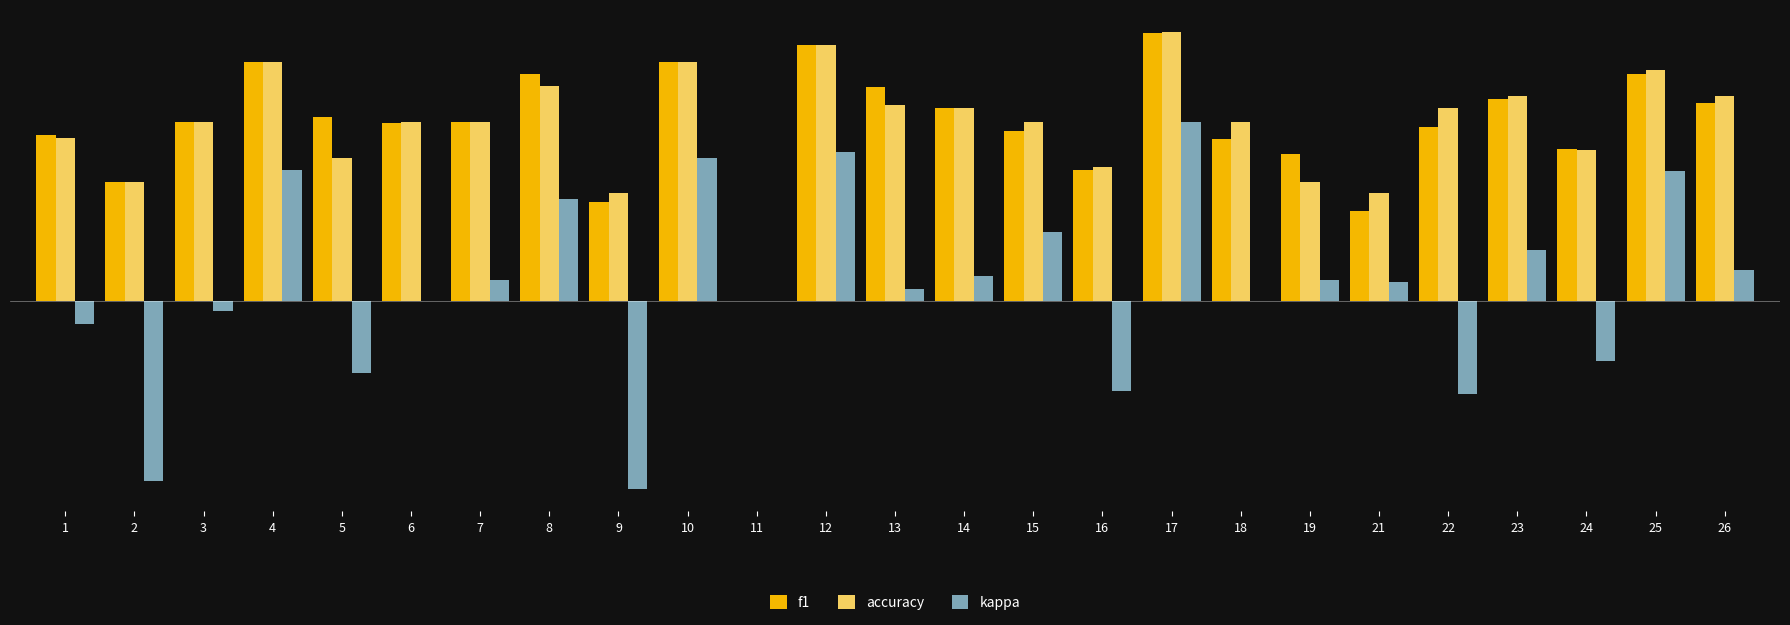

How many accuracy values are between 0 and 1?

25